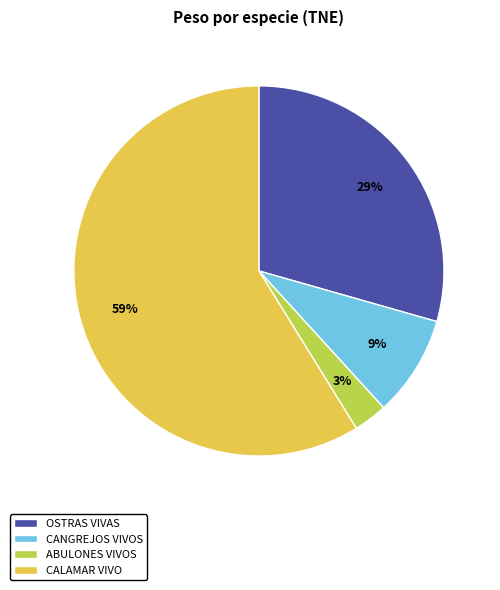

To the nearest percent, what is the difference between the largest and smallest slice percentages?

56%